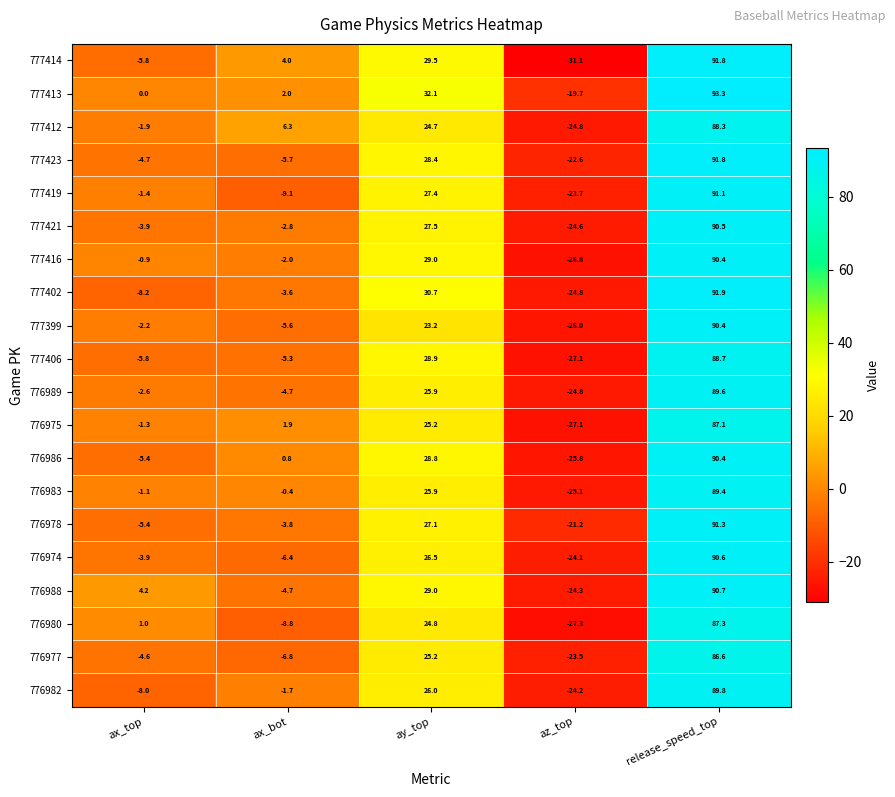

What is the total value across all series at release_speed_top?

1801.0